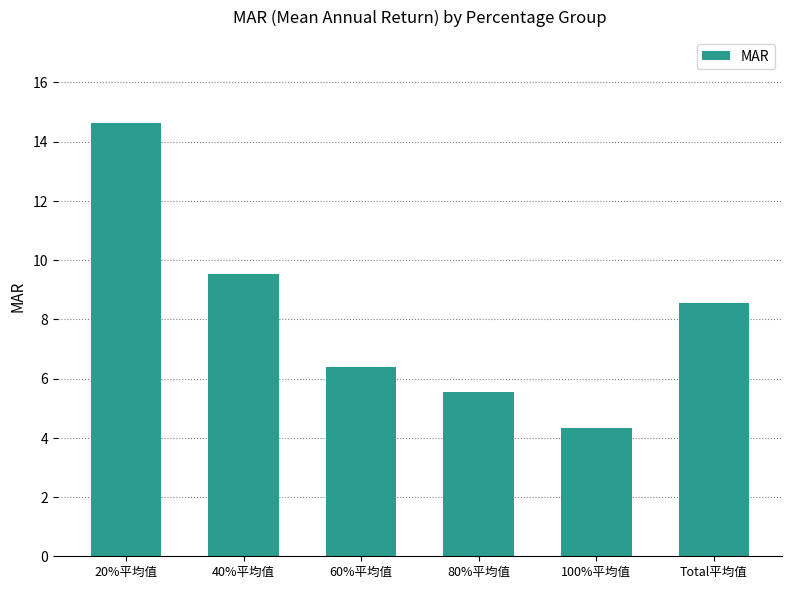

Does the chart contain stacked bars?

No